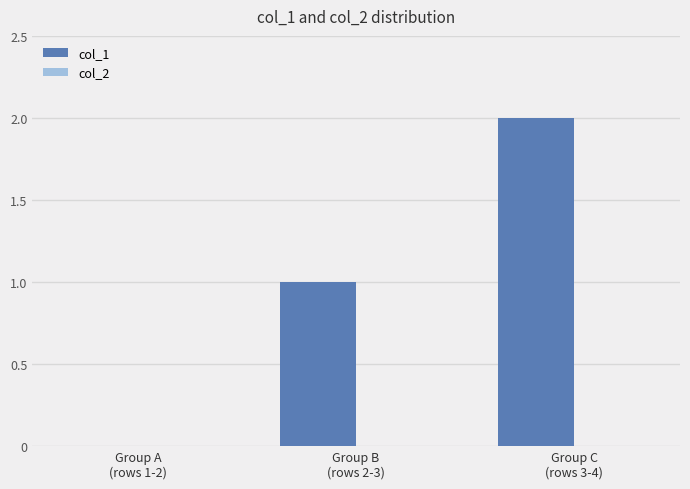

What is the sum of all values?

3